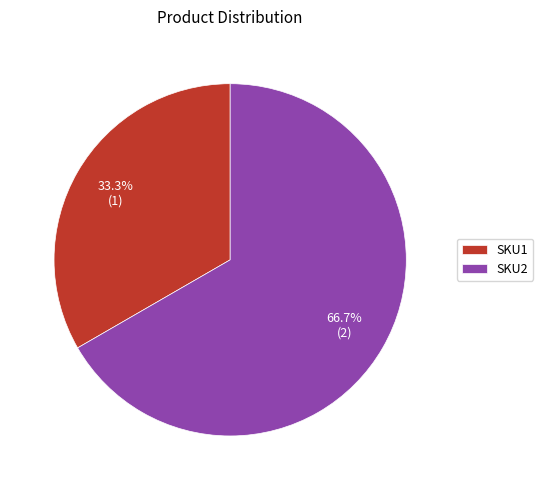

Which has a higher value, SKU1 or SKU2?

SKU2